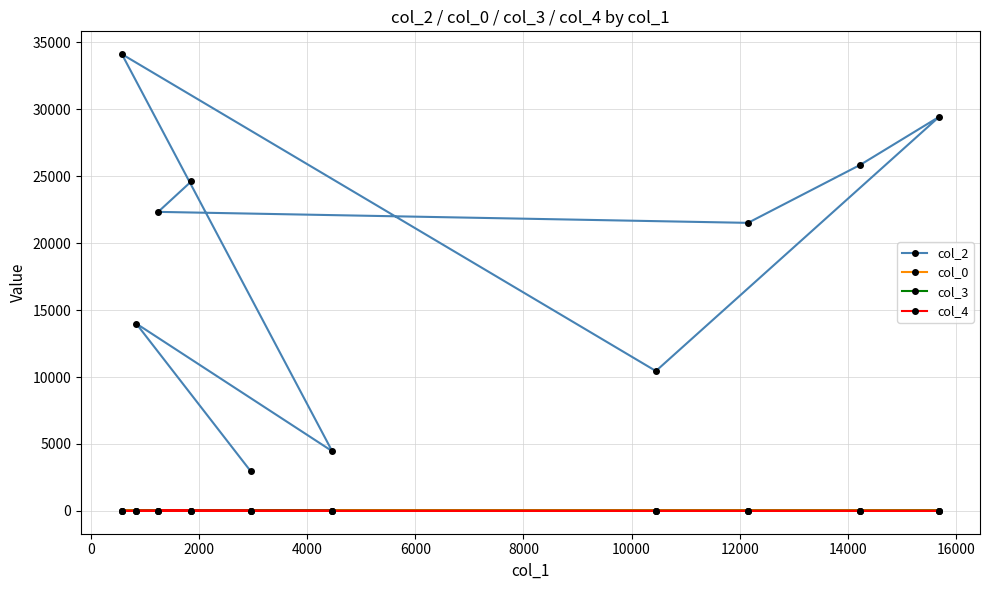

What is the highest value of the col_2 series?

34127.0